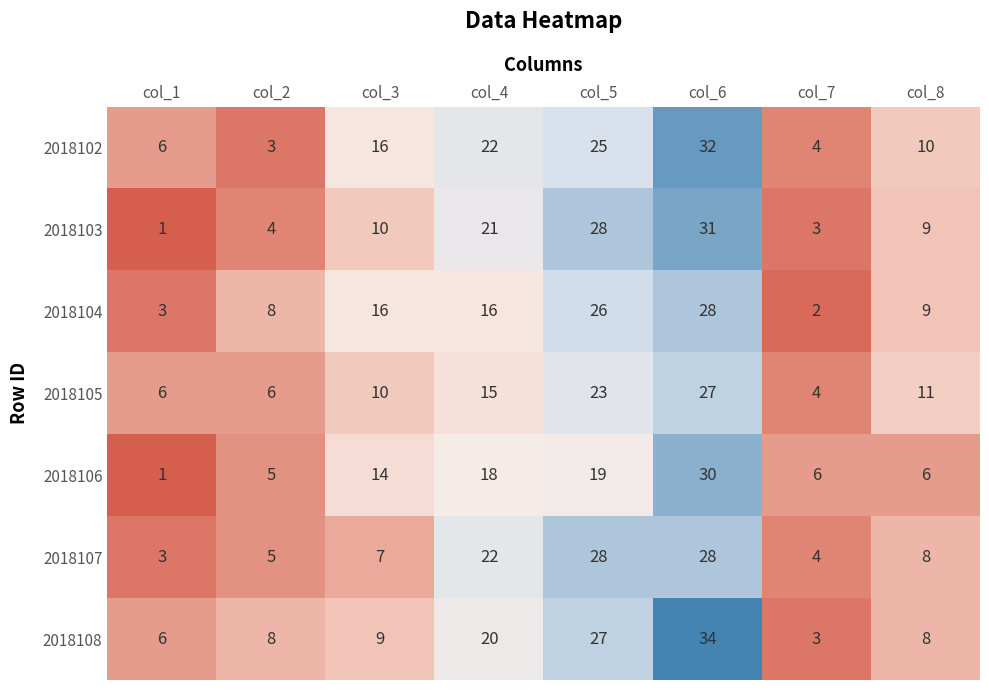

What is the greatest value displayed?

34